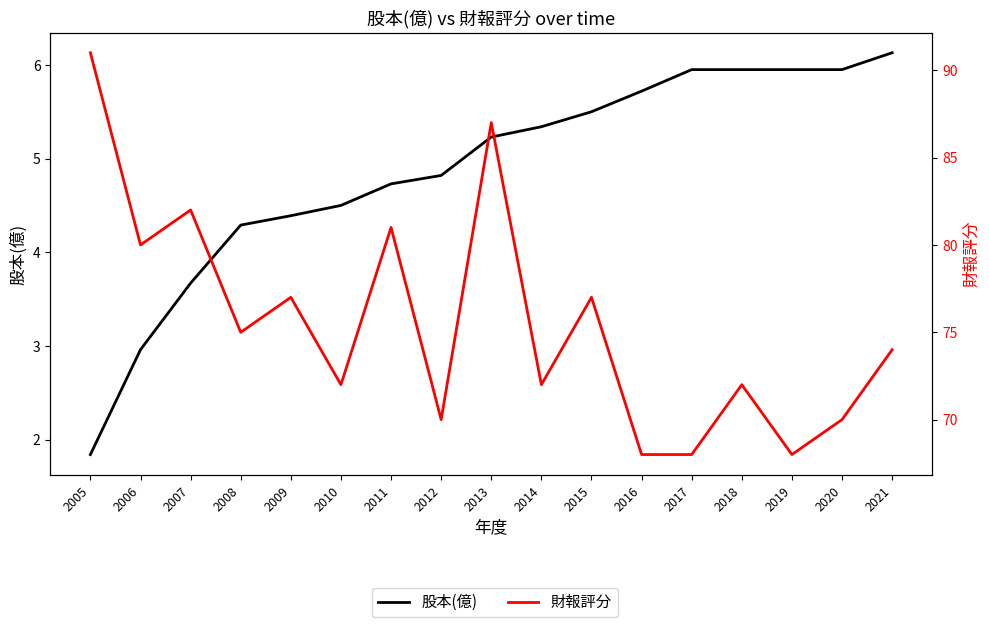

Reading left to right, transcribe all the data shown in this chart.

股本(億): 1.8	3.0	3.7	4.3	4.4	4.5	4.7	4.8	5.2	5.3	5.5	5.7	6.0	6.0	6.0	6.0	6.1
財報評分: 91.0	80.0	82.0	75.0	77.0	72.0	81.0	70.0	87.0	72.0	77.0	68.0	68.0	72.0	68.0	70.0	74.0